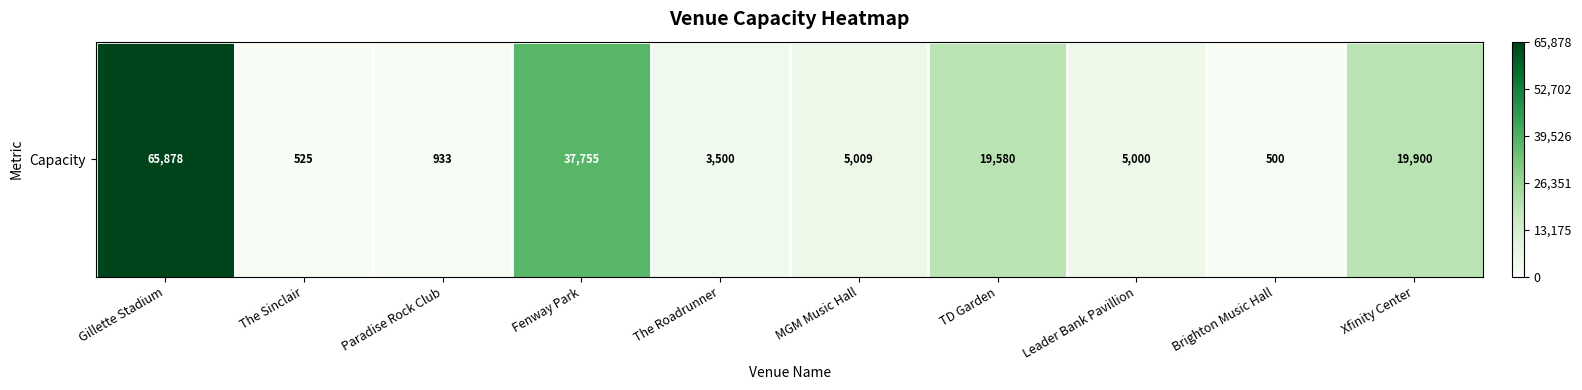

Which label corresponds to the largest value in the chart?

Gillette Stadium